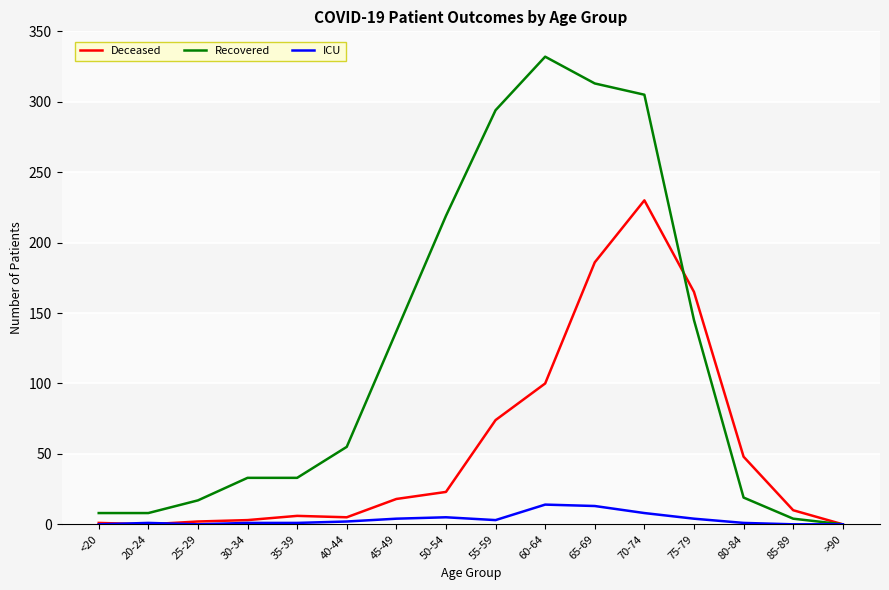

Which series has the largest range (max minus min)?

Recovered